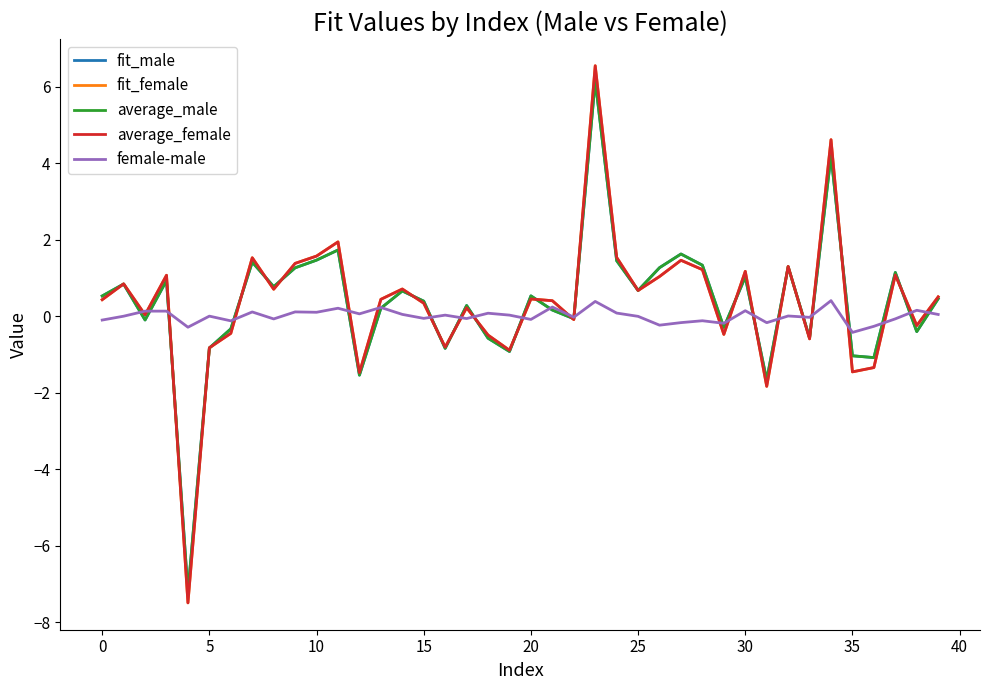

What is the maximum value for fit_female?

6.6